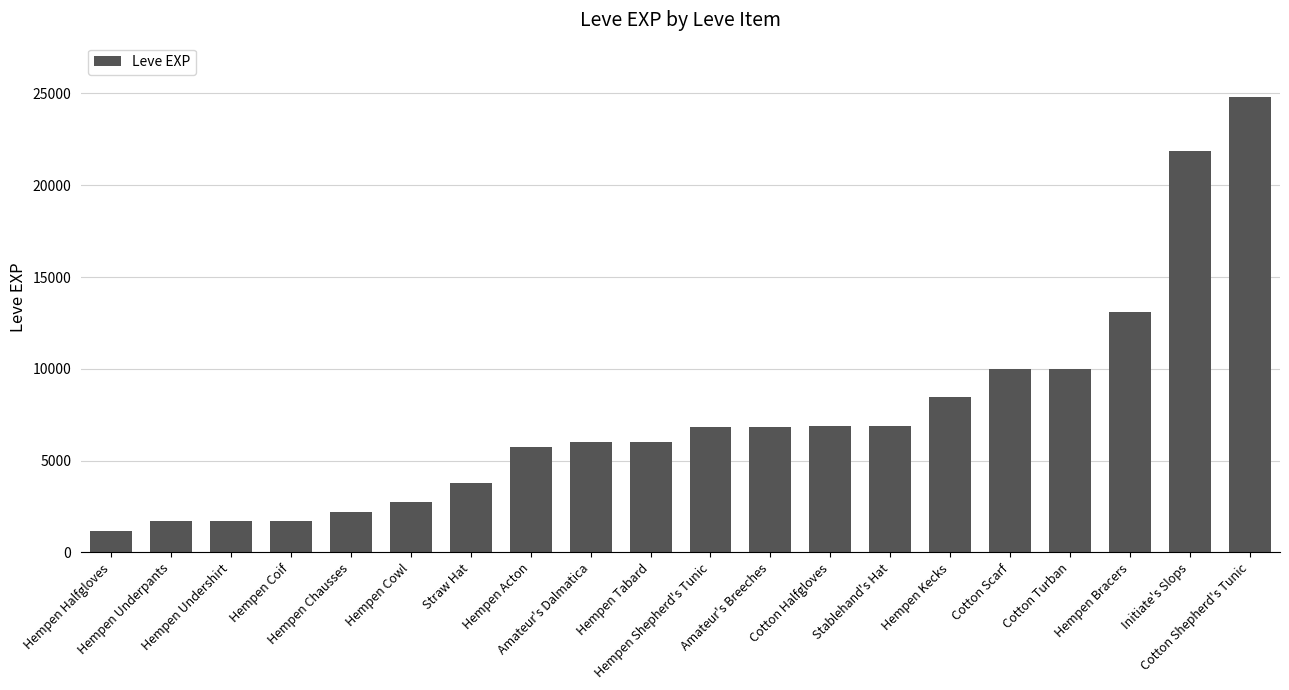

What position from the left is Hempen Acton?

8